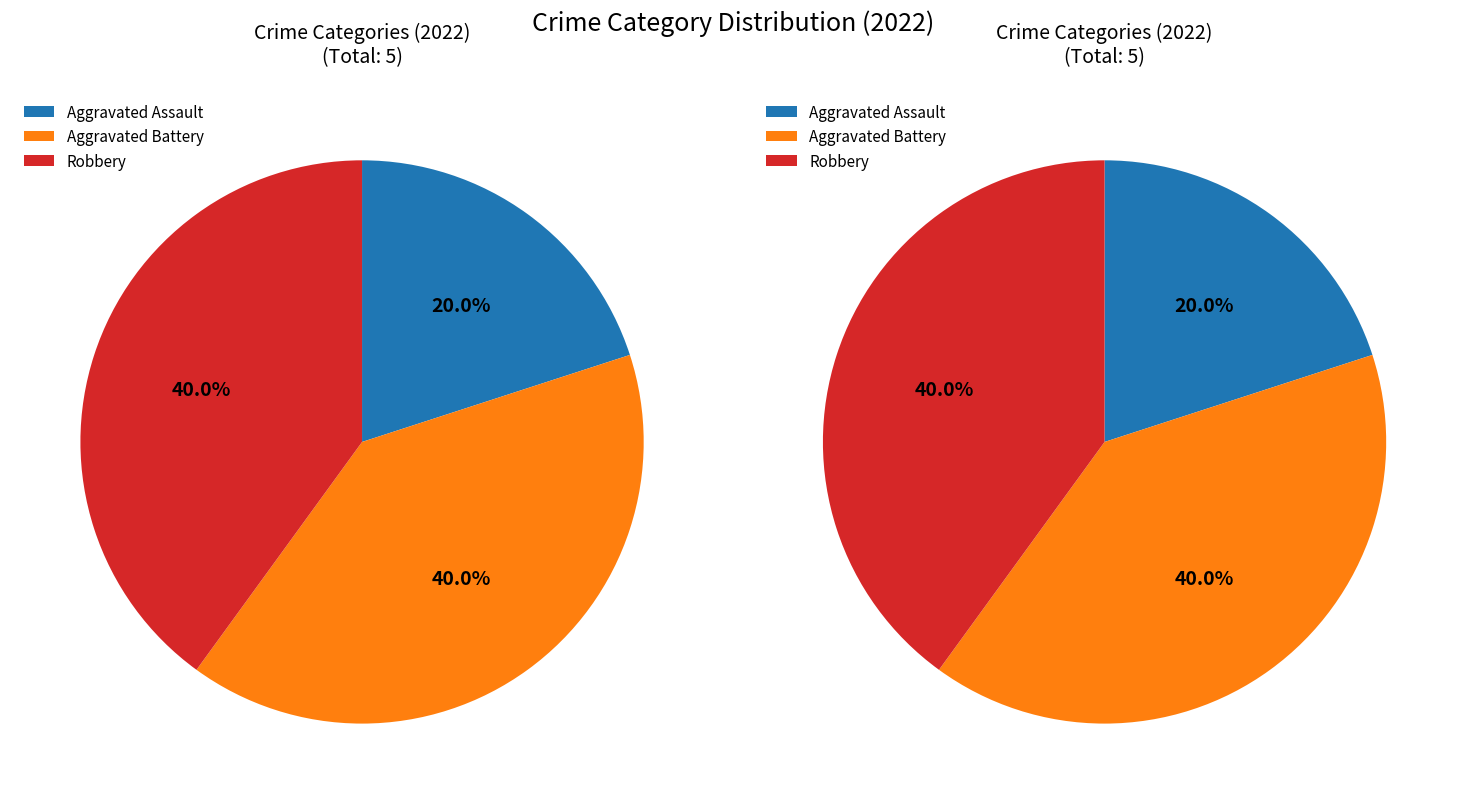

Is it true that Aggravated Battery is 40% of the pie?

True